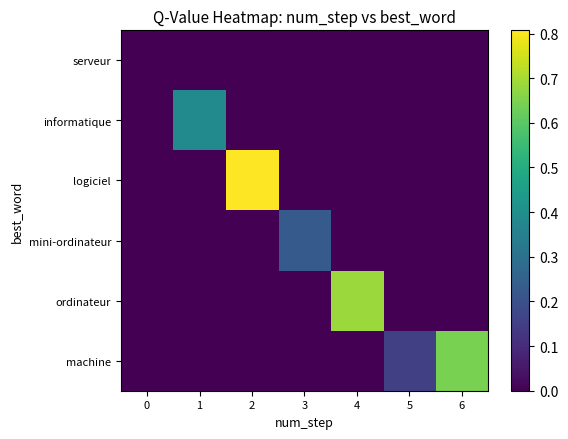

Which series has the widest spread of values?

logiciel